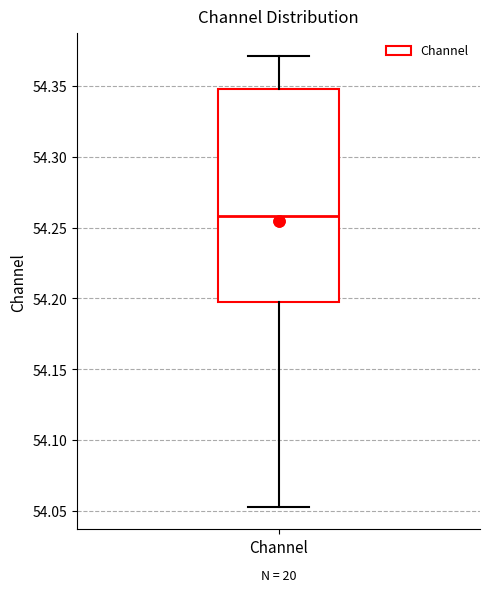

Transcribe this box plot: give where the median line is, the range the box spans, and where the two whiskers end, as read against the y-axis. The values are not printed on the chart, so give them approximately, as read against the axis.

median 54.260, box 54.200 to 54.350, whiskers 54.055 to 54.370